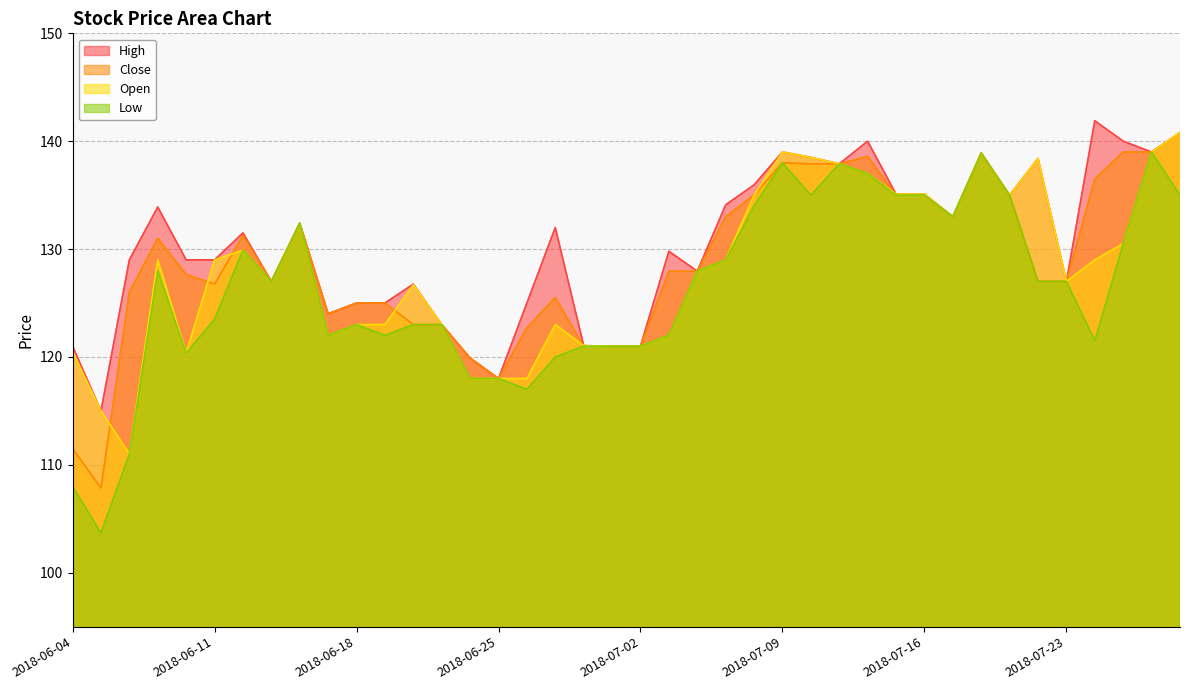

At which label does Close first exceed 127?

2018-06-07